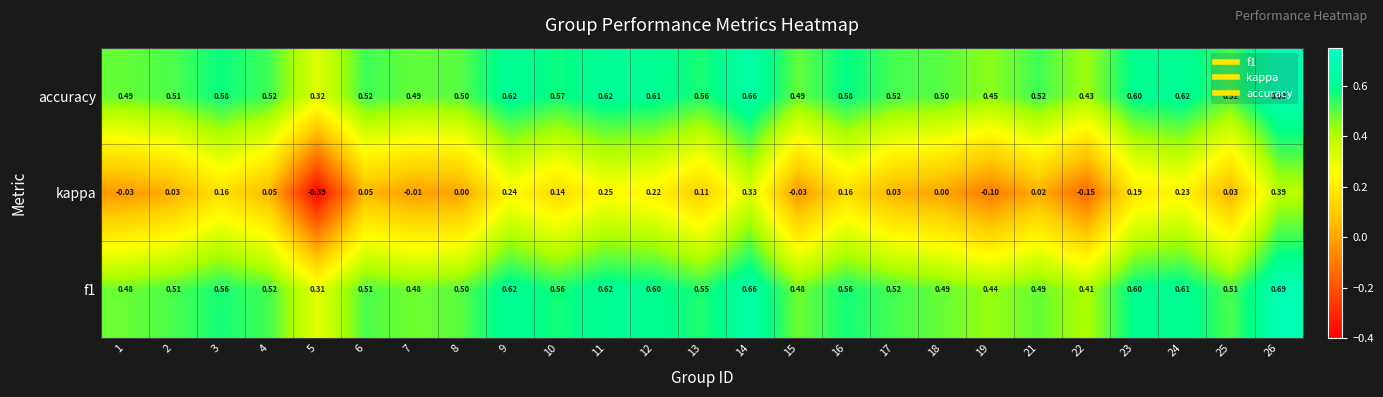

Is the value of f1 at 22 greater than the value of accuracy at 4?

No